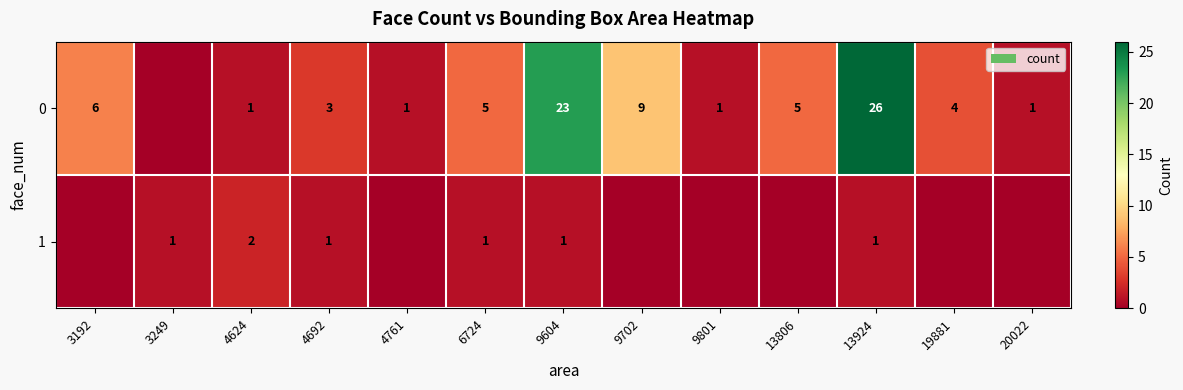

Is the value of 1 at 9604 greater than the value of 0 at 19881?

No